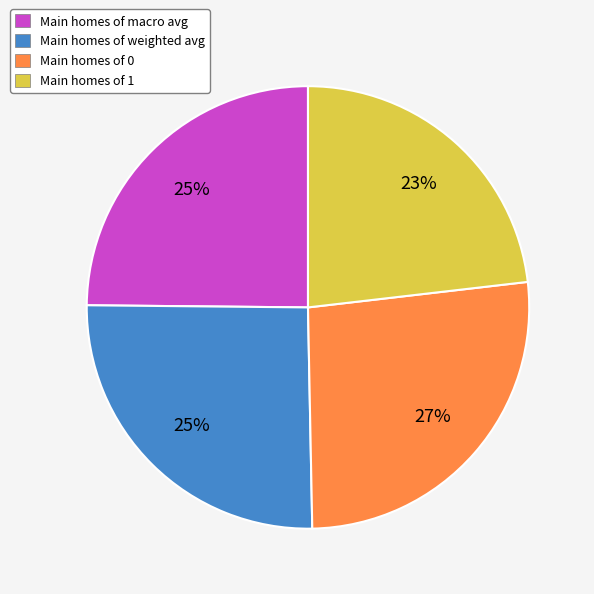

What percentage is the Main homes of weighted avg slice, to the nearest percent?

25%